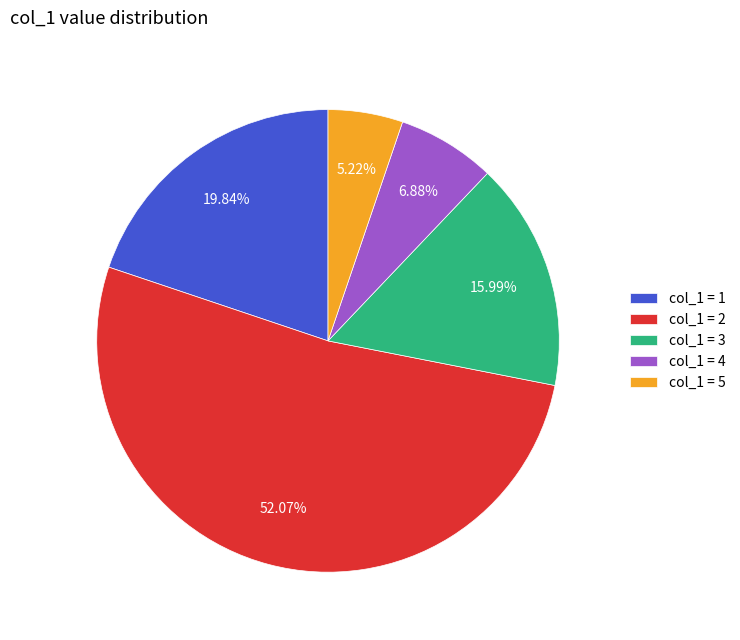

How many segments does this pie chart have?

5